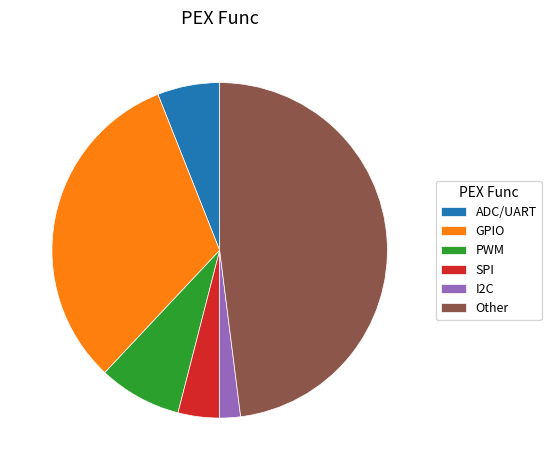

Which category has the smallest portion of the pie?

I2C